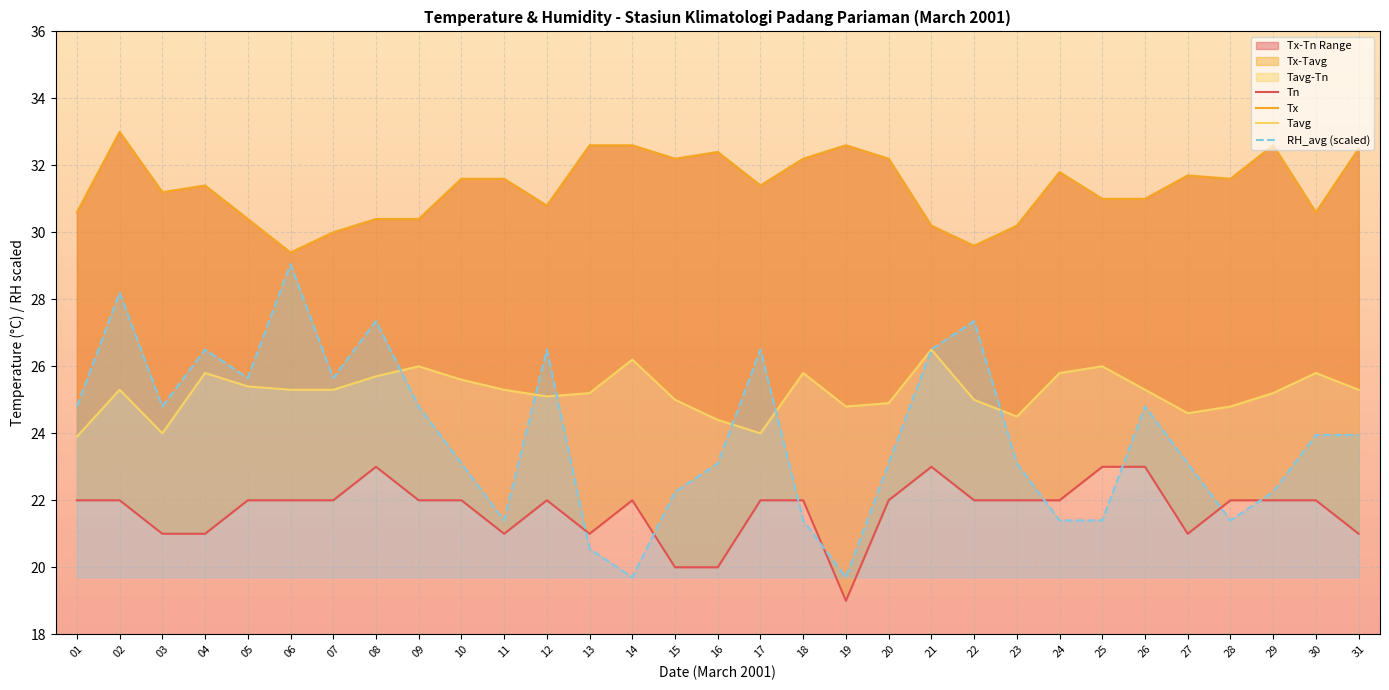

At which category is the sum across all series the highest?

02